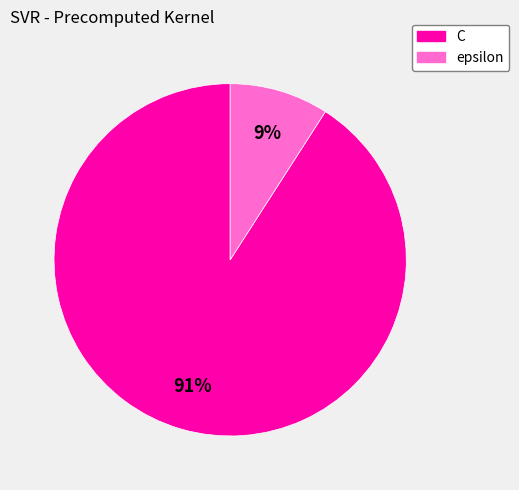

To the nearest percent, what is the combined percentage of epsilon and C?

100%